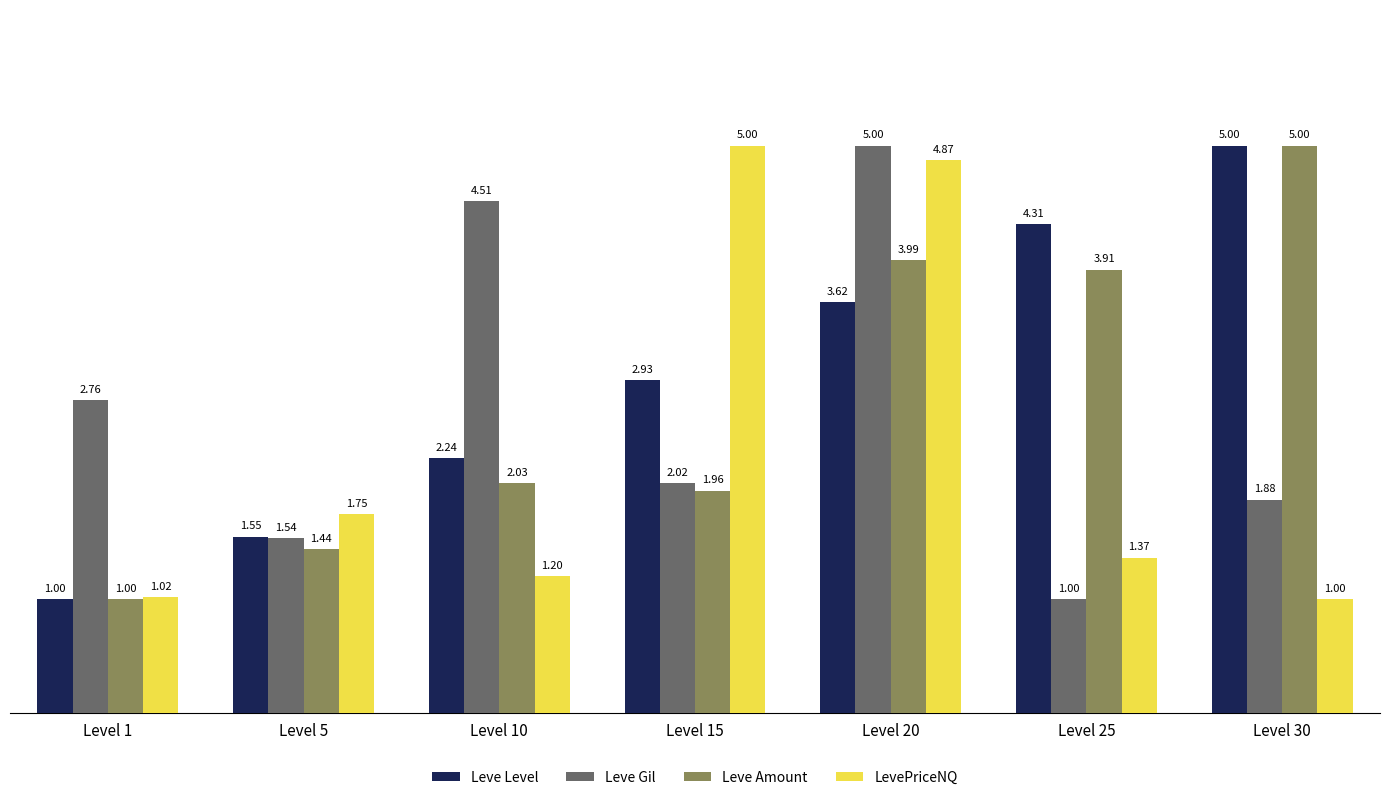

What is the value of the LevePriceNQ bar at the 7th from the left?

1.0